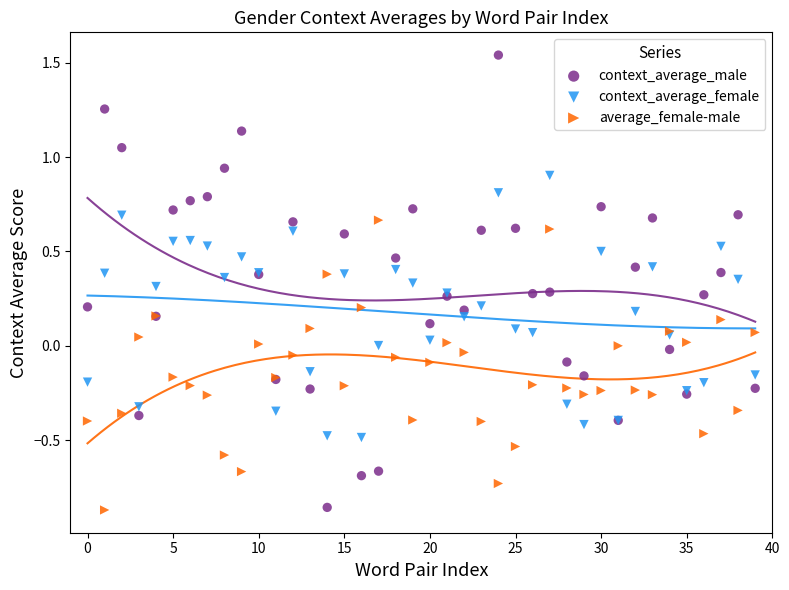

Which series has the largest Y range (max minus min)?

context_average_male